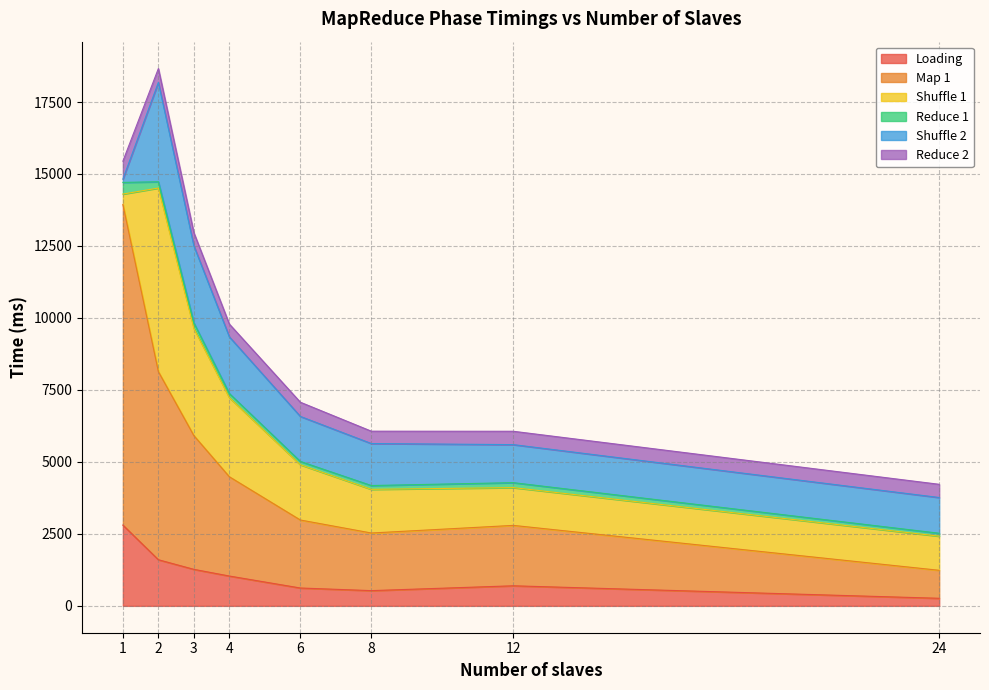

Does the chart have visible grid lines?

Yes